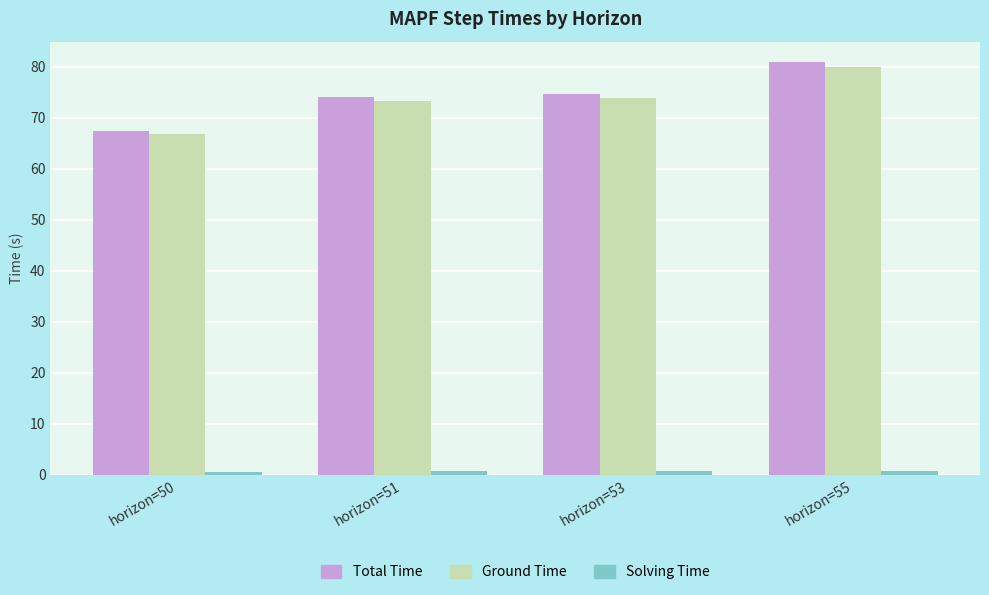

Are the bars horizontal?

No